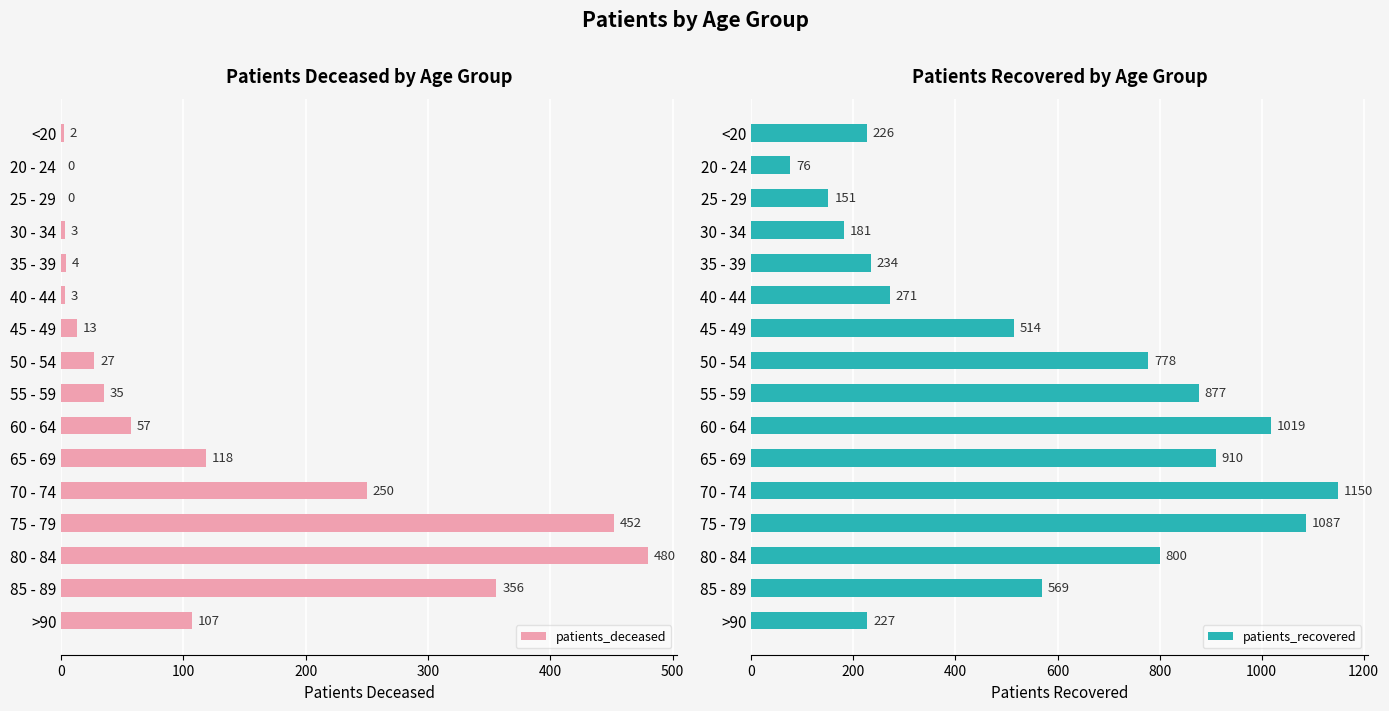

What is the average value of the patients_recovered series?

567